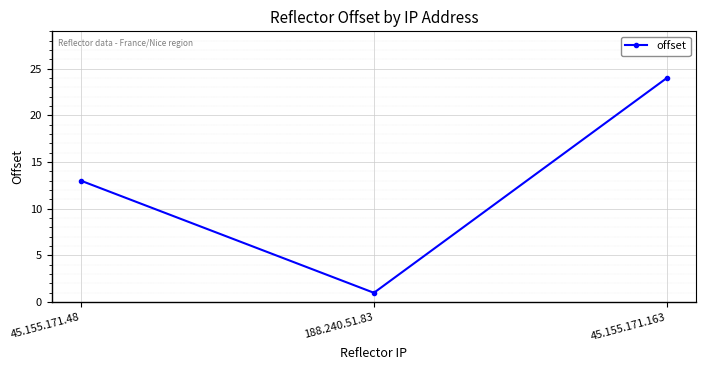

At which category does the chart reach its minimum across all series?

188.240.51.83